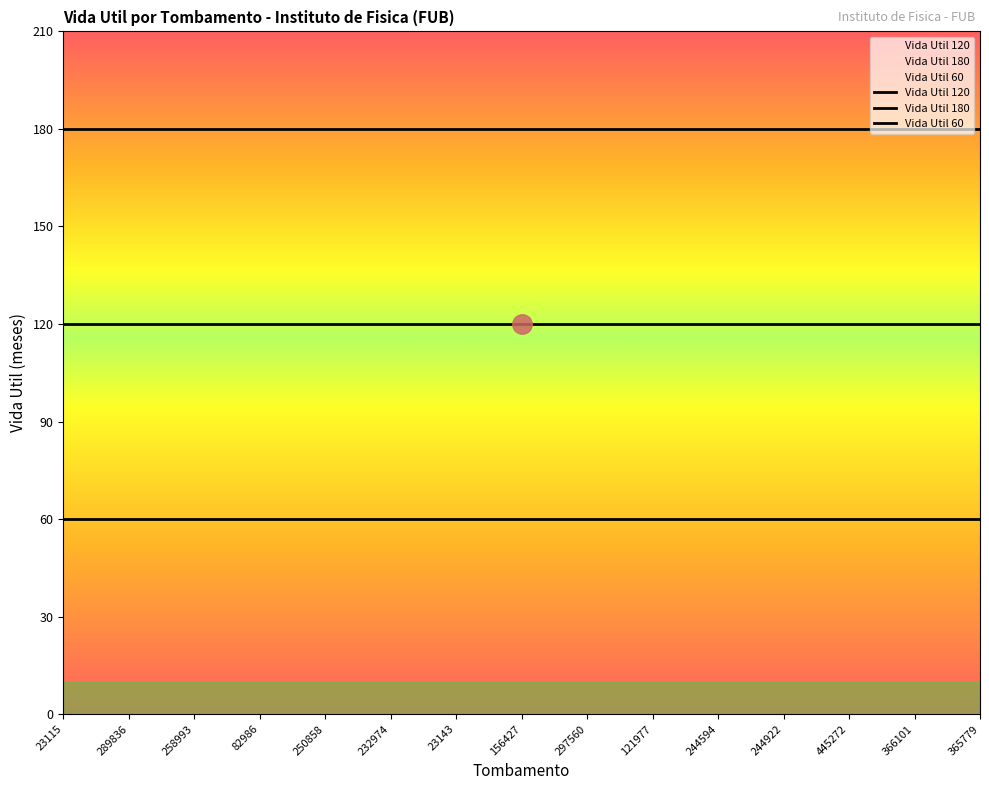

How many categories are shown in the chart?

15